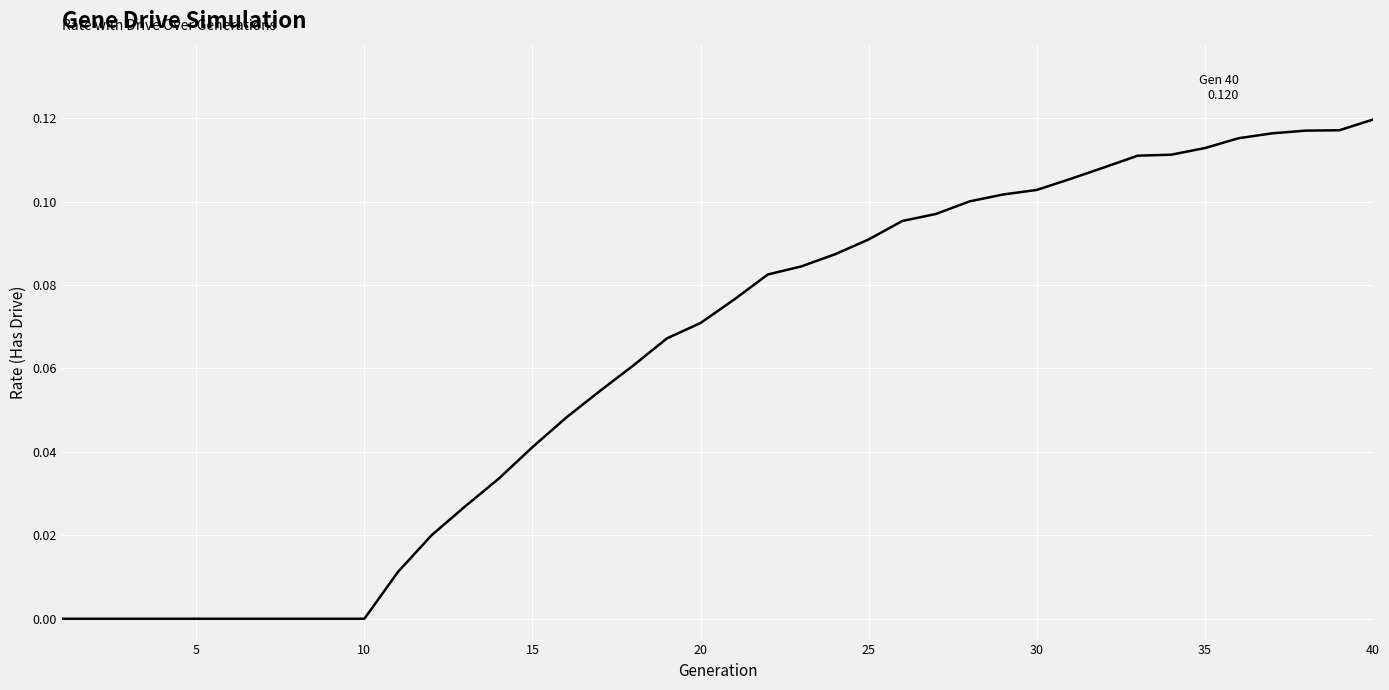

How many lines are shown in the chart?

1